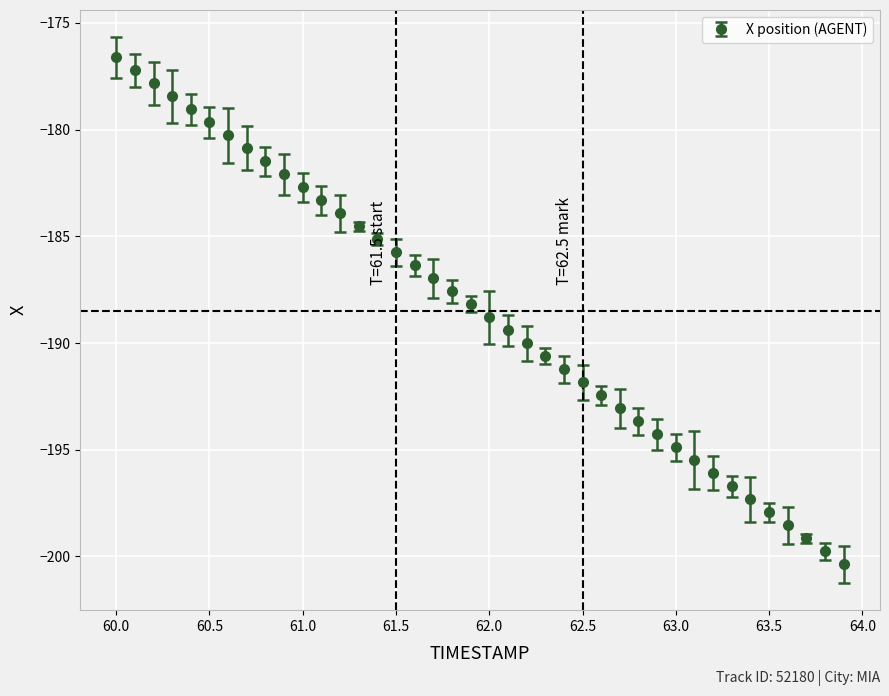

True or false: there are more than 0 points higher than both neighbors.

False